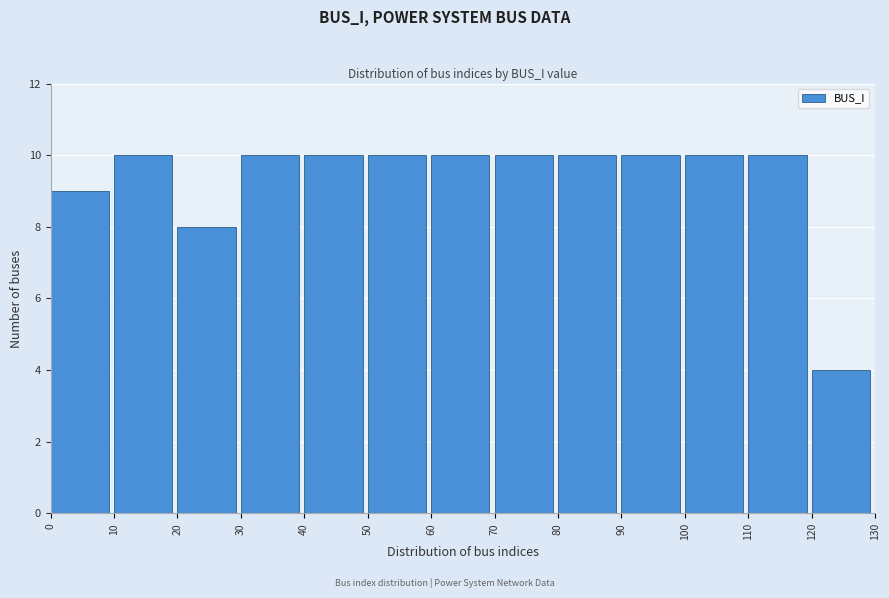

Reading left to right, list every bar in this chart as the range it spans on the x-axis followed by its height. The values are not printed on the chart, so give them approximately, as read against the axis.

0 to 10: 9
10 to 20: 10
20 to 30: 8
30 to 40: 10
40 to 50: 10
50 to 60: 10
60 to 70: 10
70 to 80: 10
80 to 90: 10
90 to 100: 10
100 to 110: 10
110 to 120: 10
120 to 130: 4